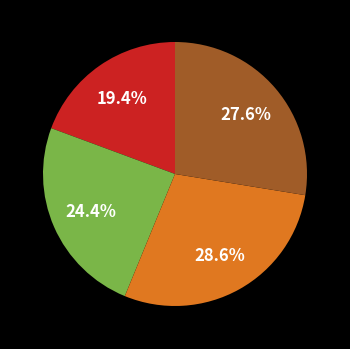

Is there a majority slice in this chart?

No